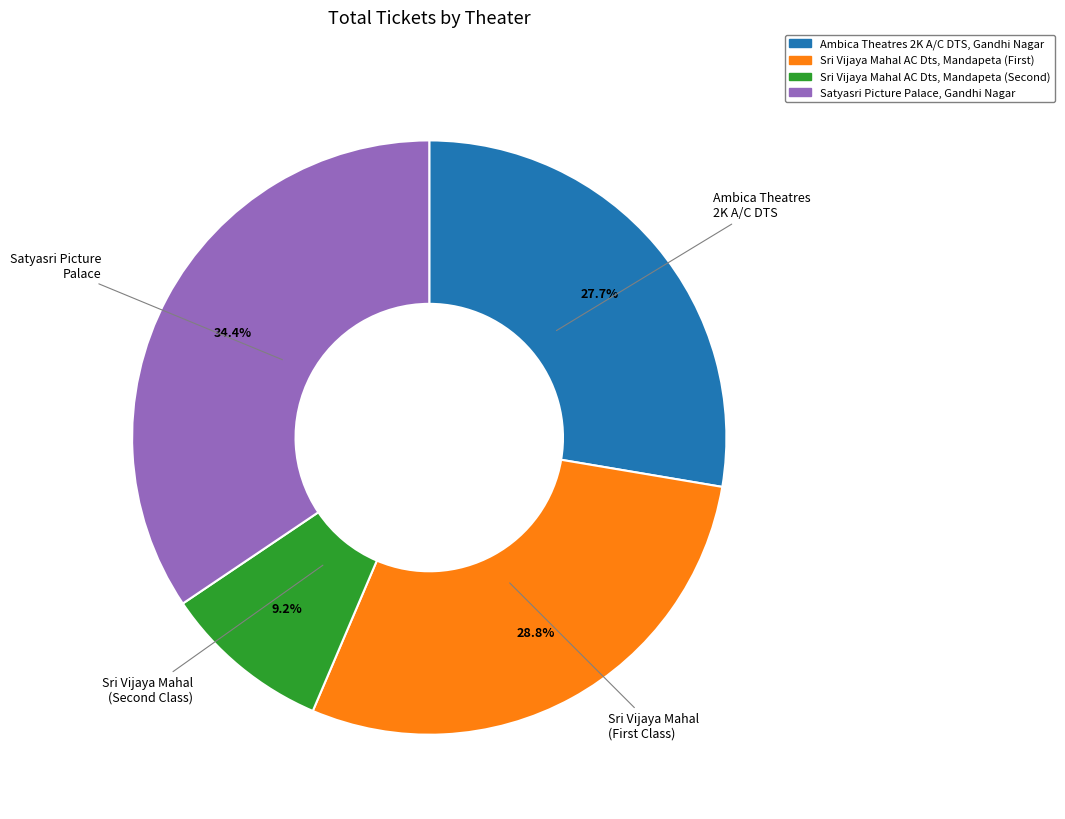

What is the smallest slice in the pie chart?

Sri Vijaya Mahal AC Dts, Mandapeta (Second)